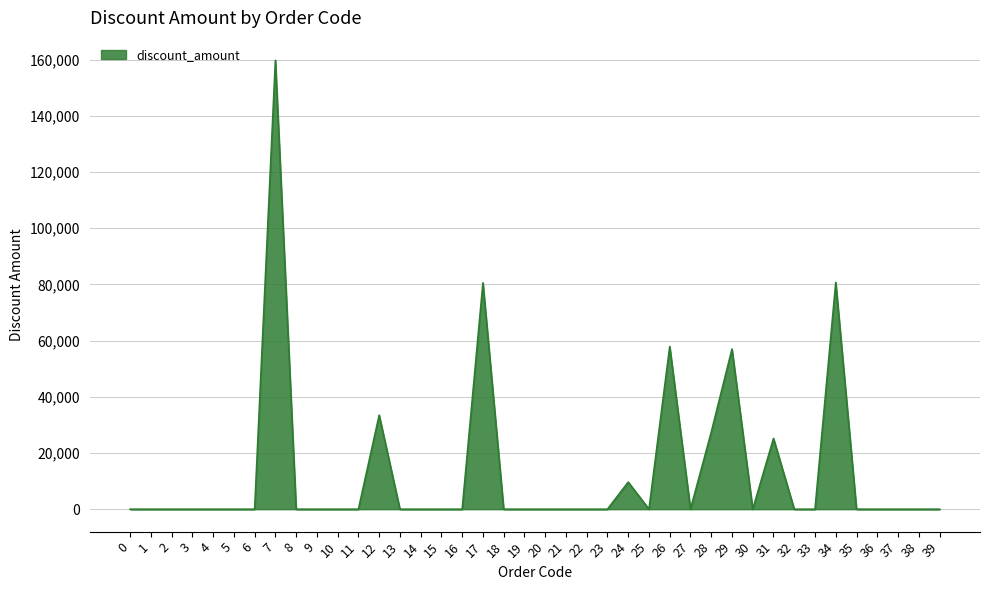

Which has a higher value, 17 or 5?

17